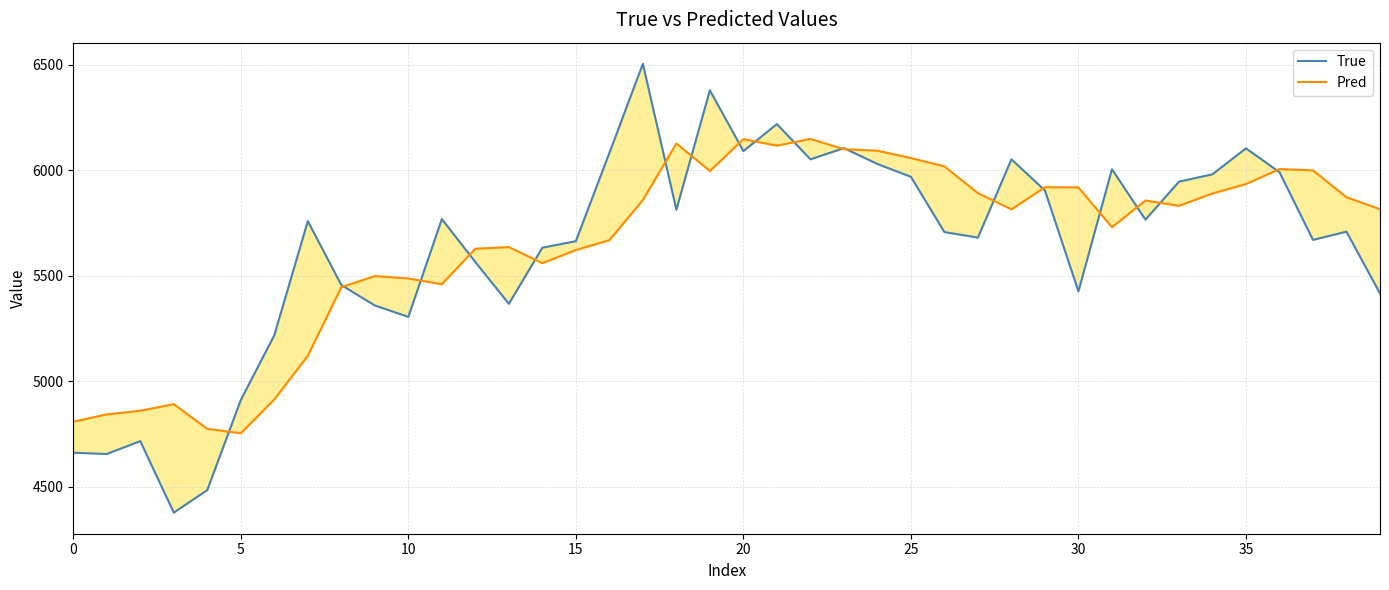

At which label does True first exceed 5759?

11